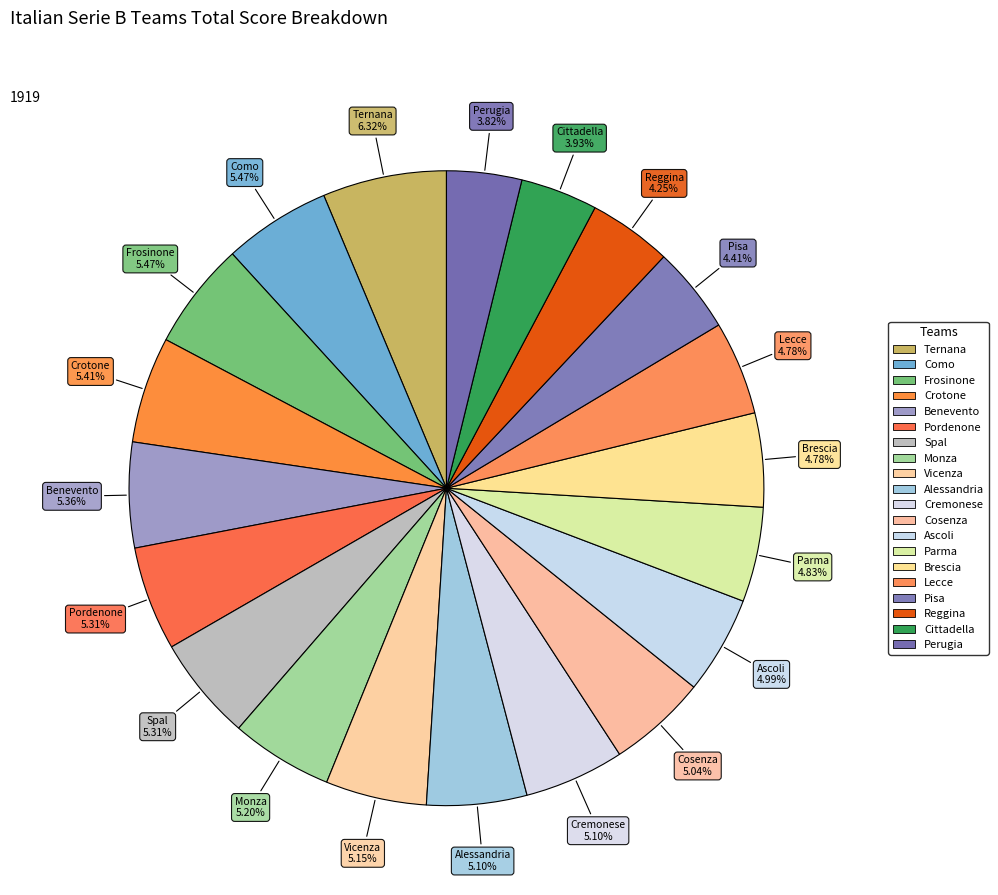

To the nearest percent, what is the difference between the largest and smallest slice percentages?

2%